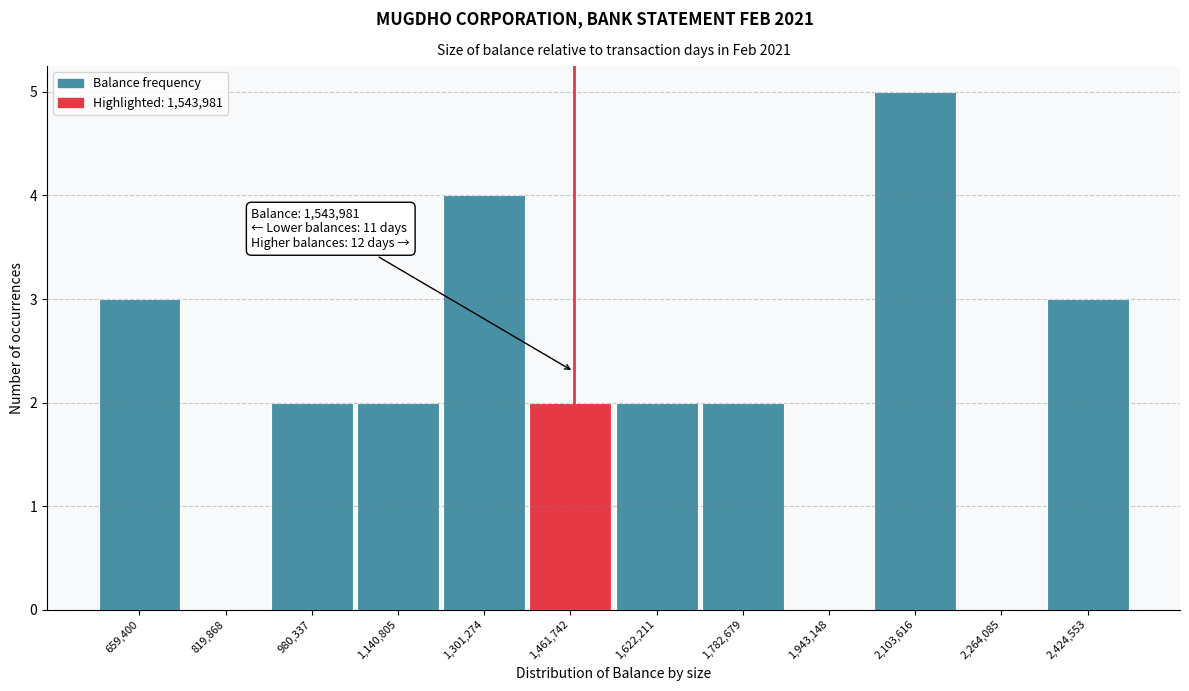

Reading left to right, what are all the values shown in this chart?

659,400=3	819,868=0	980,337=2	1,140,805=2	1,301,274=4	1,461,742=2	1,622,211=2	1,782,679=2	1,943,148=0	2,103,616=5	2,264,085=0	2,424,553=3